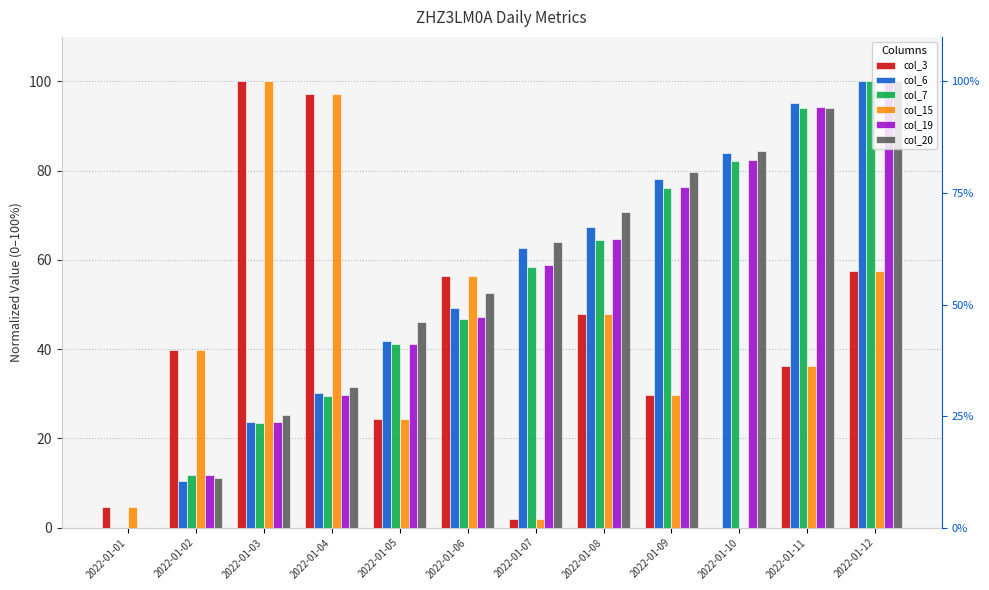

What is the difference between the maximum and minimum values in the col_7 series?

100.0